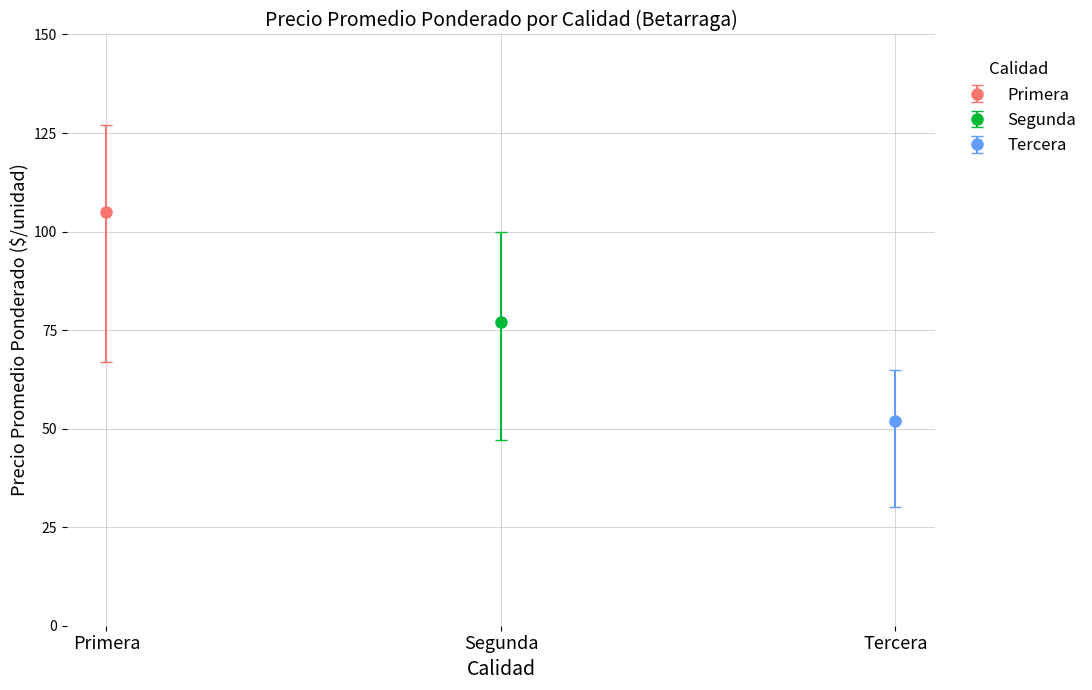

Which series has the largest total across all categories?

Primera